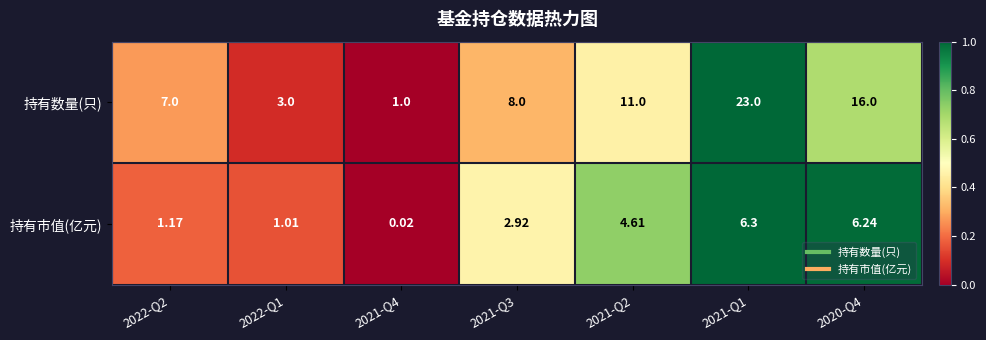

Between 2022-Q1 and 2021-Q3, which series saw the biggest shift?

持有数量(只)